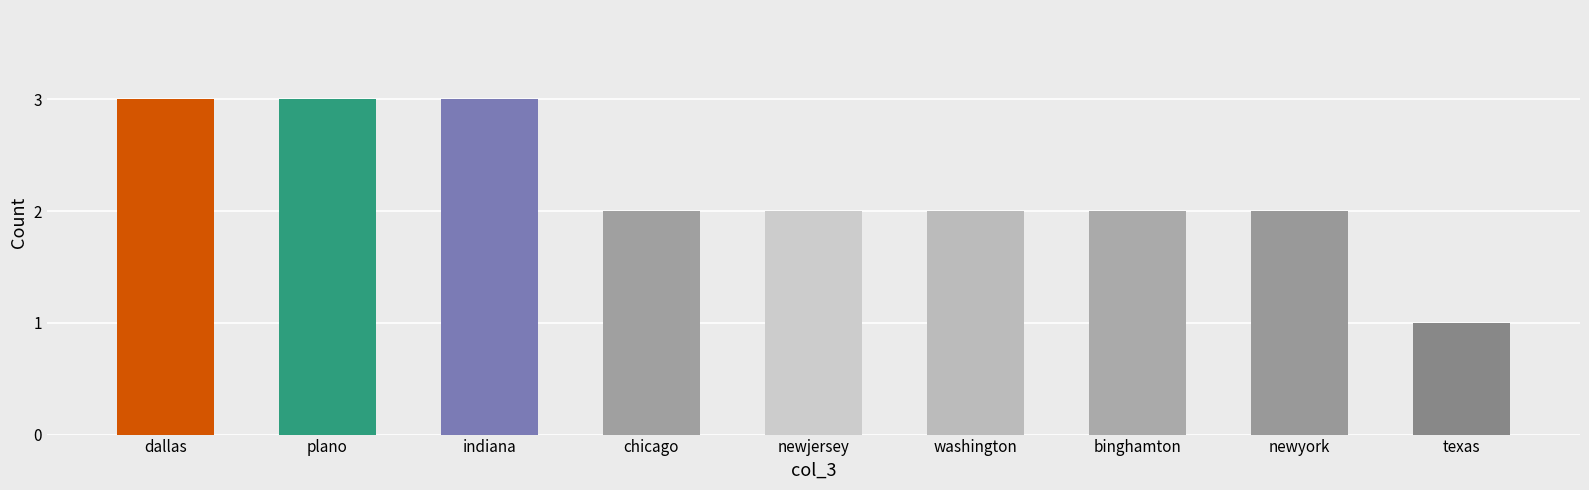

What is the greatest value displayed?

3